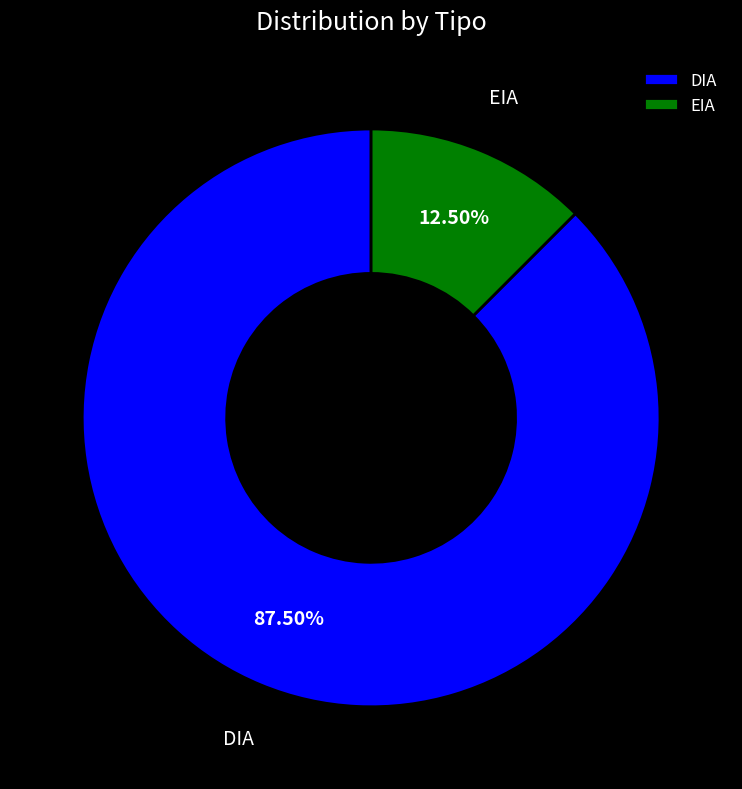

Which slice is the smallest?

EIA